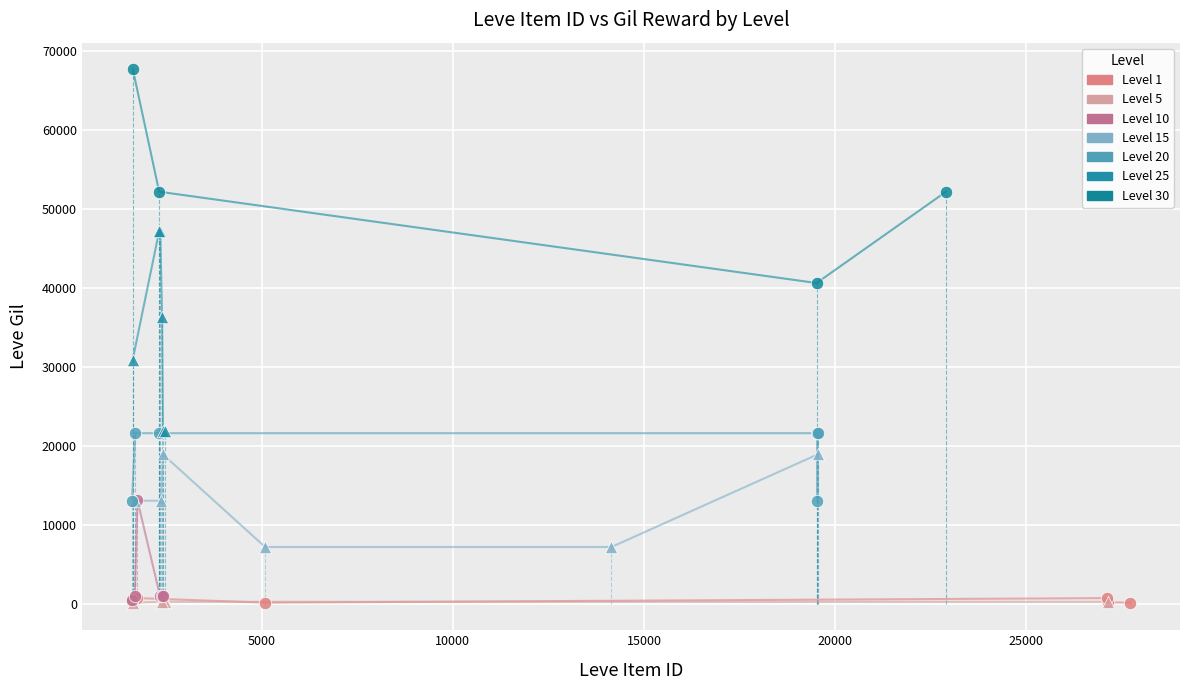

Which series contains the highest Y value?

Level 30